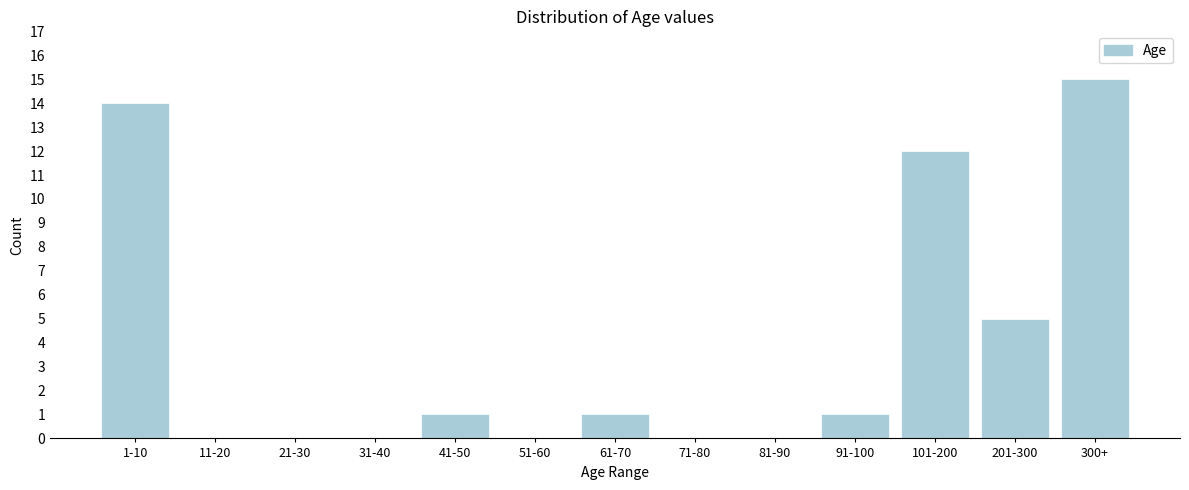

Reading left to right, extract all data points from this chart.

1-10=14	11-20=0	21-30=0	31-40=0	41-50=1	51-60=0	61-70=1	71-80=0	81-90=0	91-100=1	101-200=12	201-300=5	300+=15